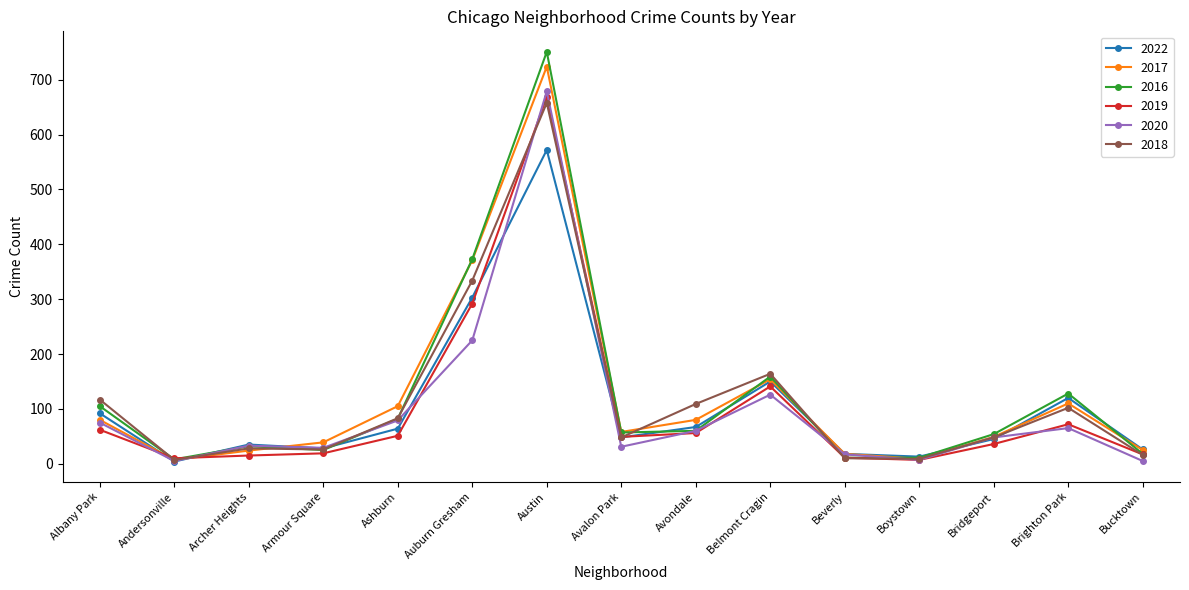

Rank the series by their maximum value, from lowest to highest.

2022, 2018, 2019, 2020, 2017, 2016